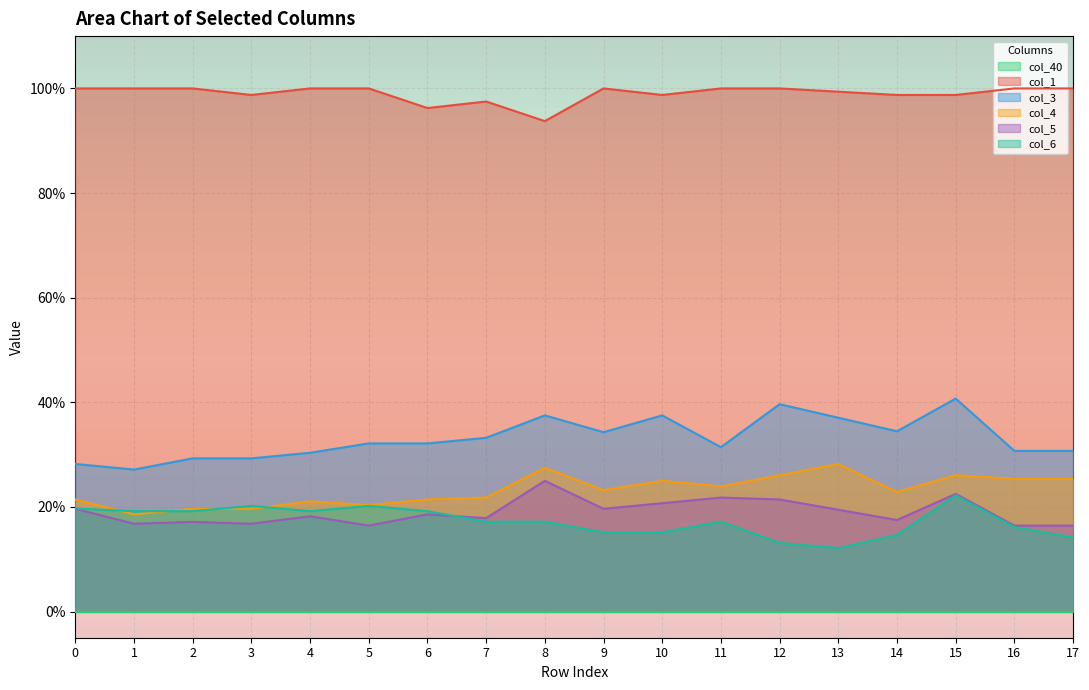

Which category has the lowest value in the col_1 series?

8